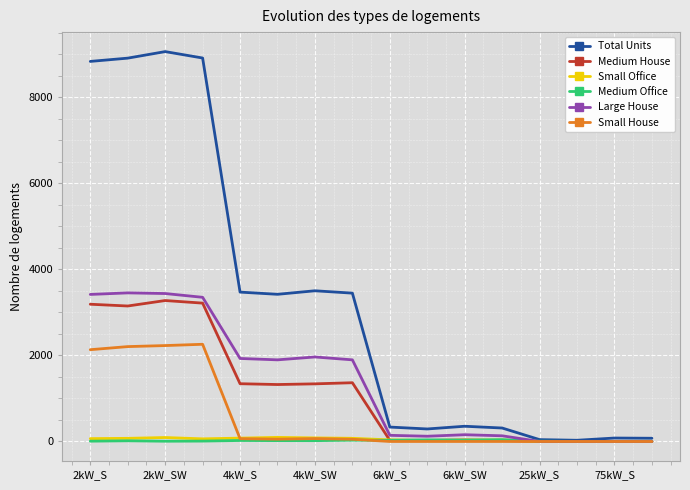

What are all the series names shown in the legend?

Total Units, Medium House, Small Office, Medium Office, Large House, Small House